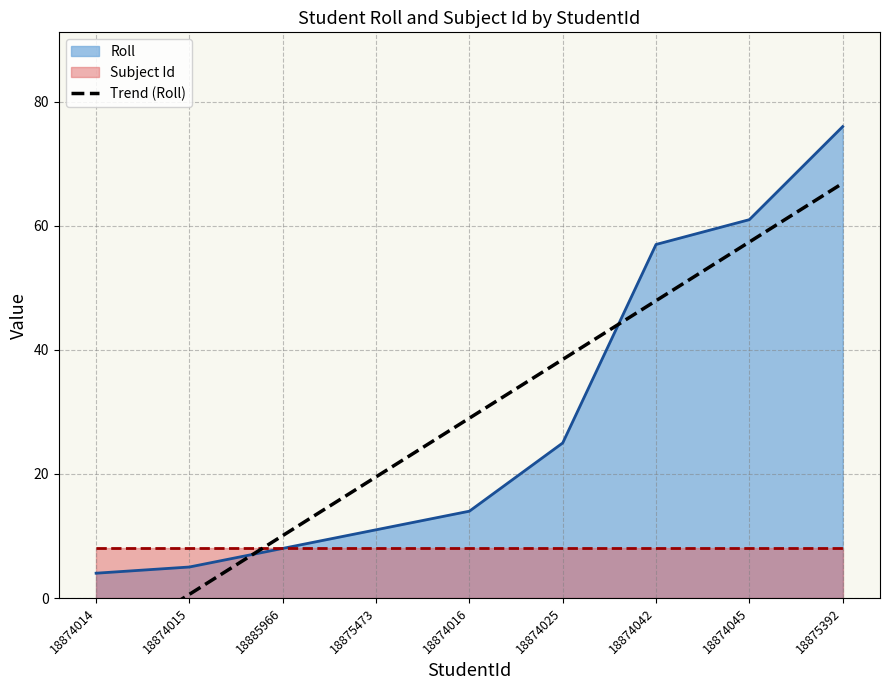

True or false: Roll has a value of 5 at 18874016.

False